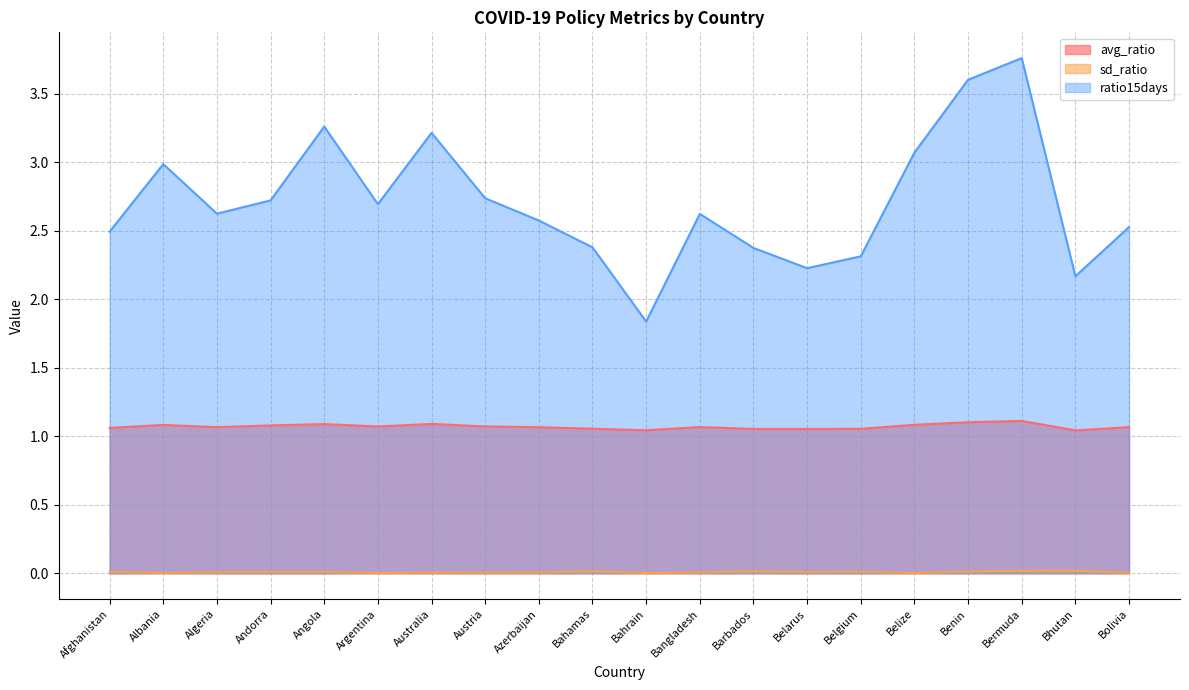

Which series has the largest total across all categories?

ratio15days